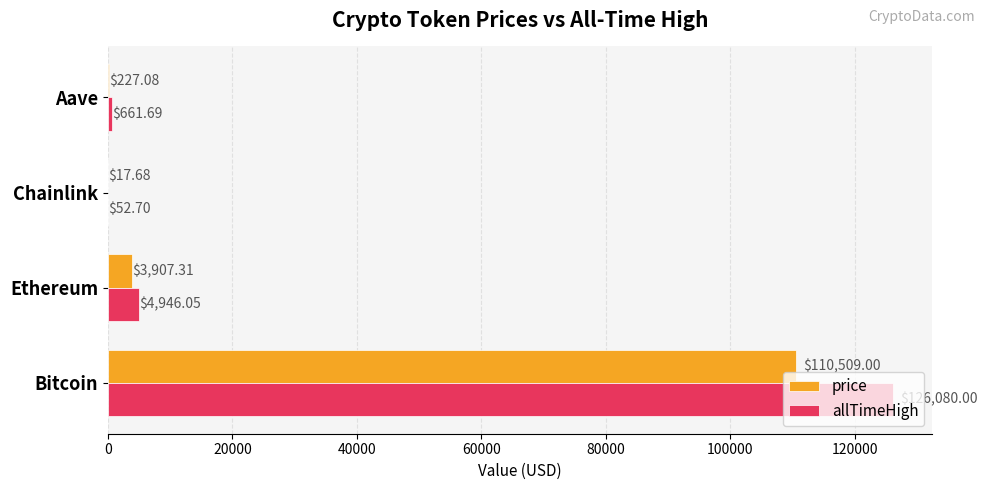

Which category has the highest value across all series?

Bitcoin